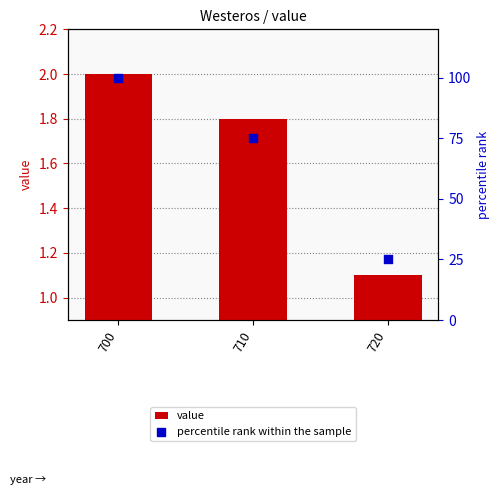

Which series has the widest spread of Y values?

percentile rank within the sample